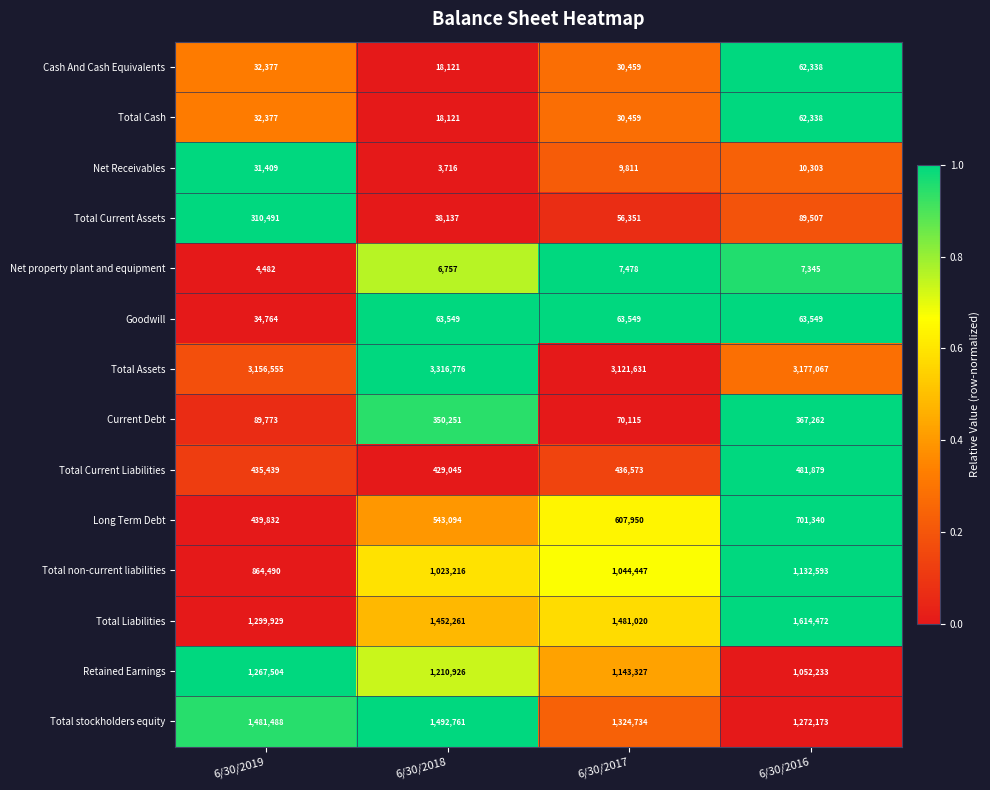

Where is Long Term Debt nearest to the value 570586?

6/30/2018